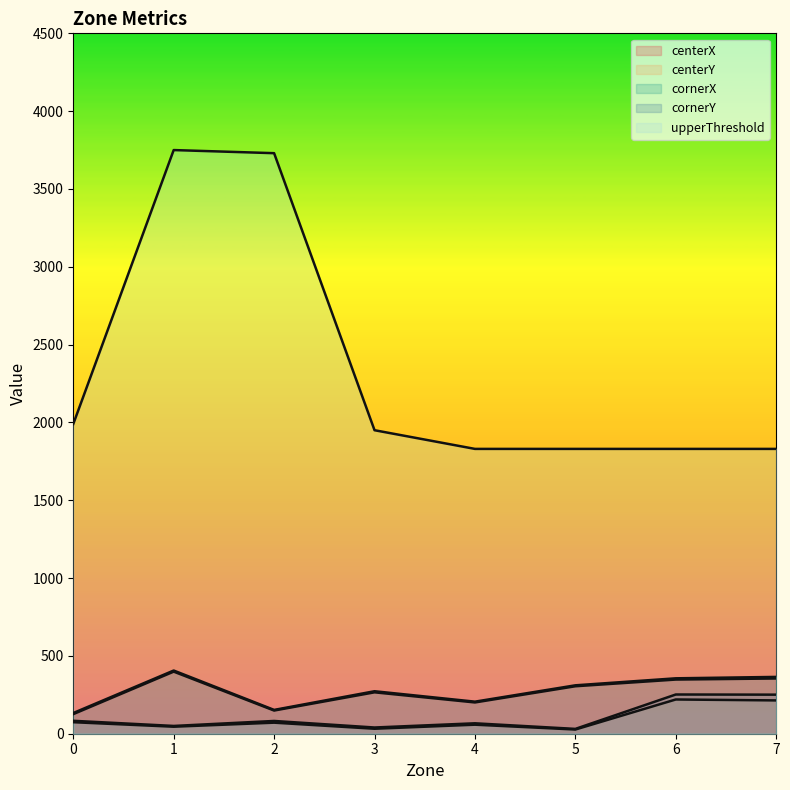

Does the chart display data point markers on the line(s)?

No